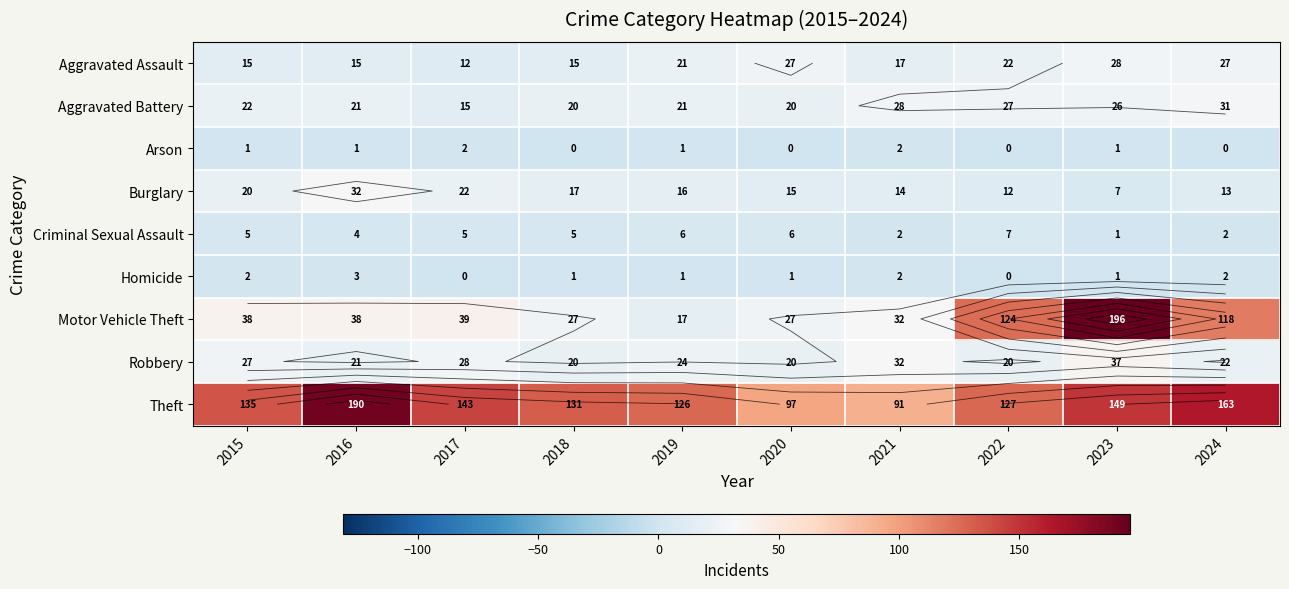

Count the number of categories in the chart.

10